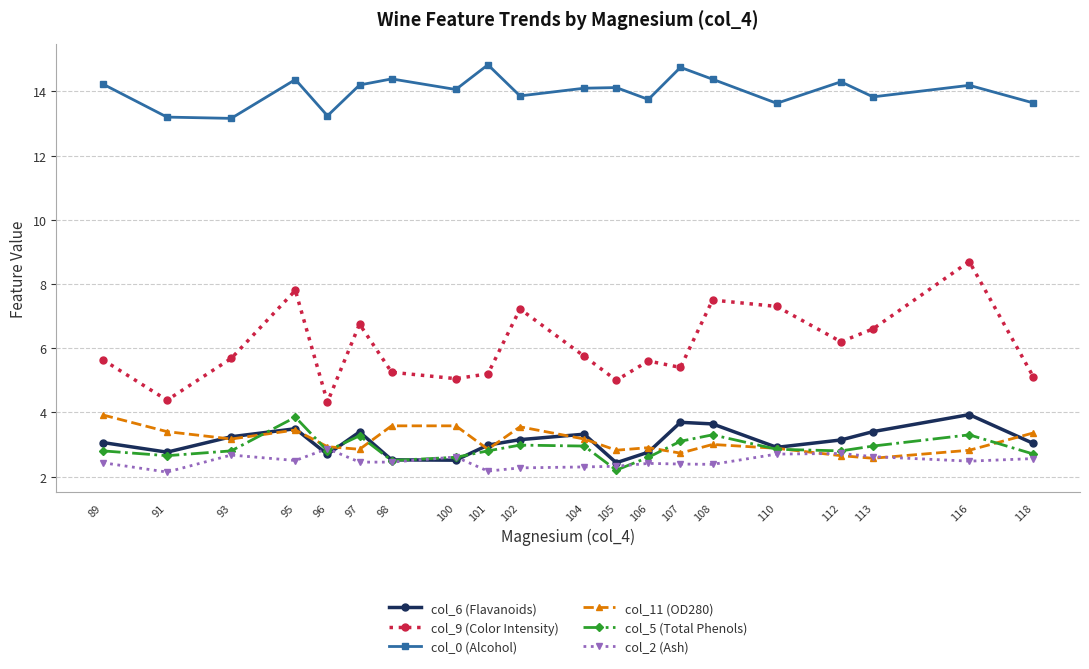

The col_0 (Alcohol) series shows 13.2 at 93. True or false?

True